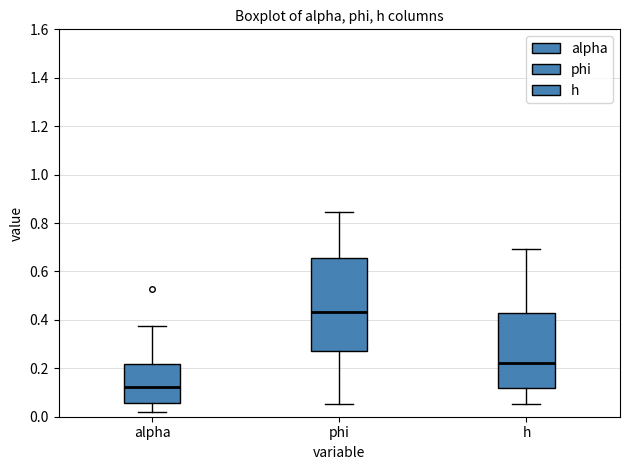

Comparing the boxes themselves (not the whiskers), which one is the tallest?

phi